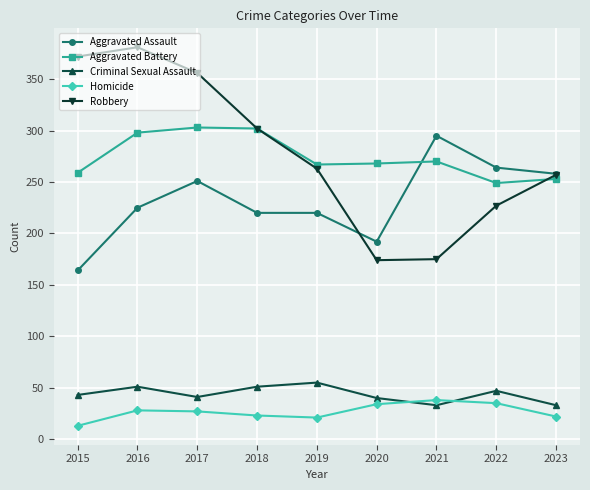

True or false: Robbery has a value of 148 at 2019.

False